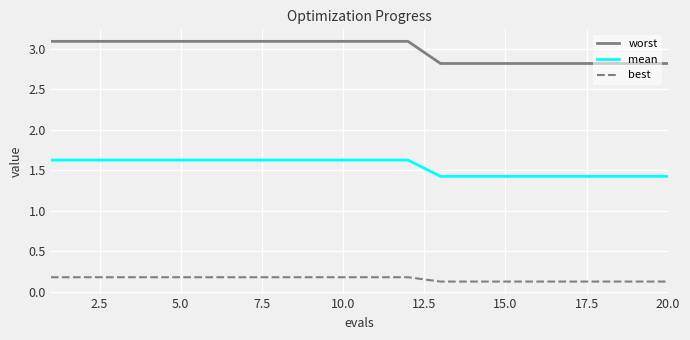

True or false: mean and worst cross at least once.

False